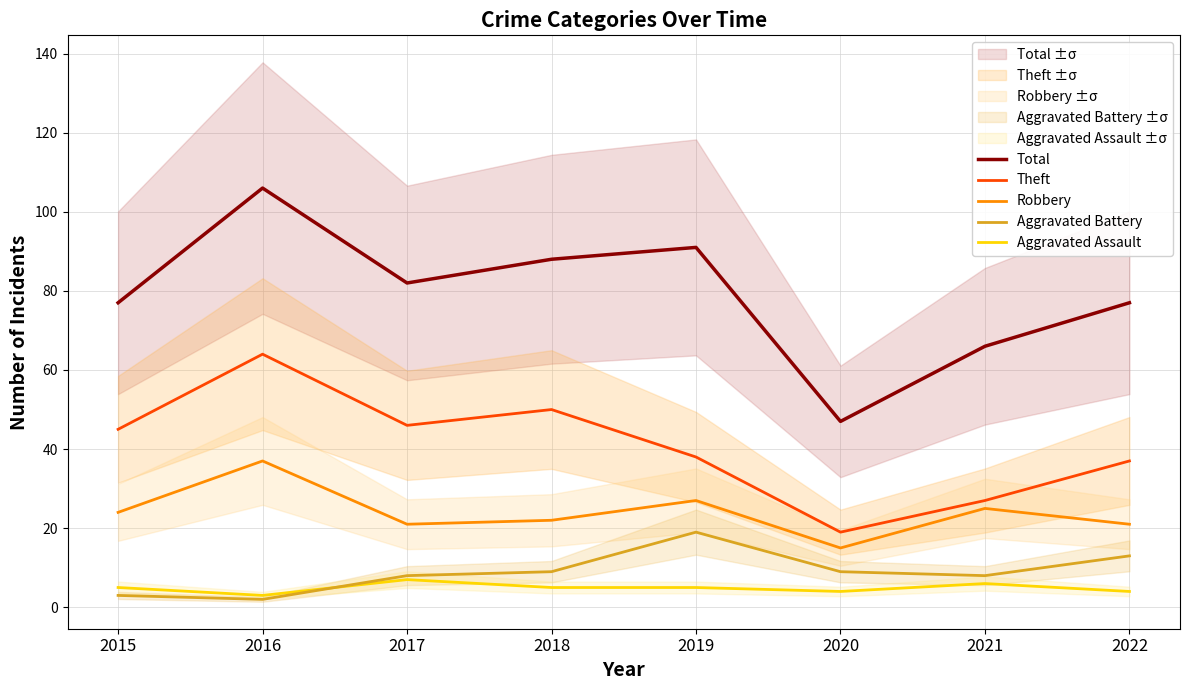

Reading left to right, transcribe all the data shown in this chart.

Total: 77	106	82	88	91	47	66	77
Theft: 45	64	46	50	38	19	27	37
Robbery: 24	37	21	22	27	15	25	21
Aggravated Battery: 3	2	8	9	19	9	8	13
Aggravated Assault: 5	3	7	5	5	4	6	4